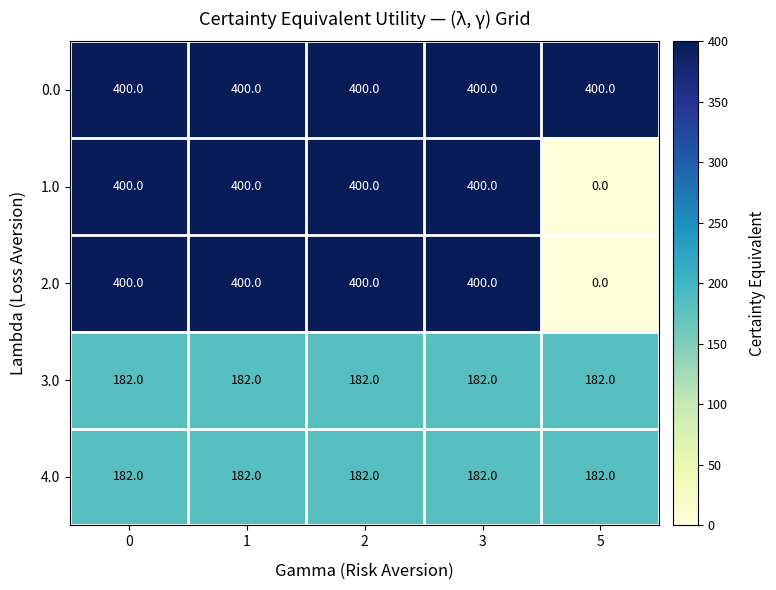

Is the value of 0.0 at 0 greater than the value of 4.0 at 2?

Yes